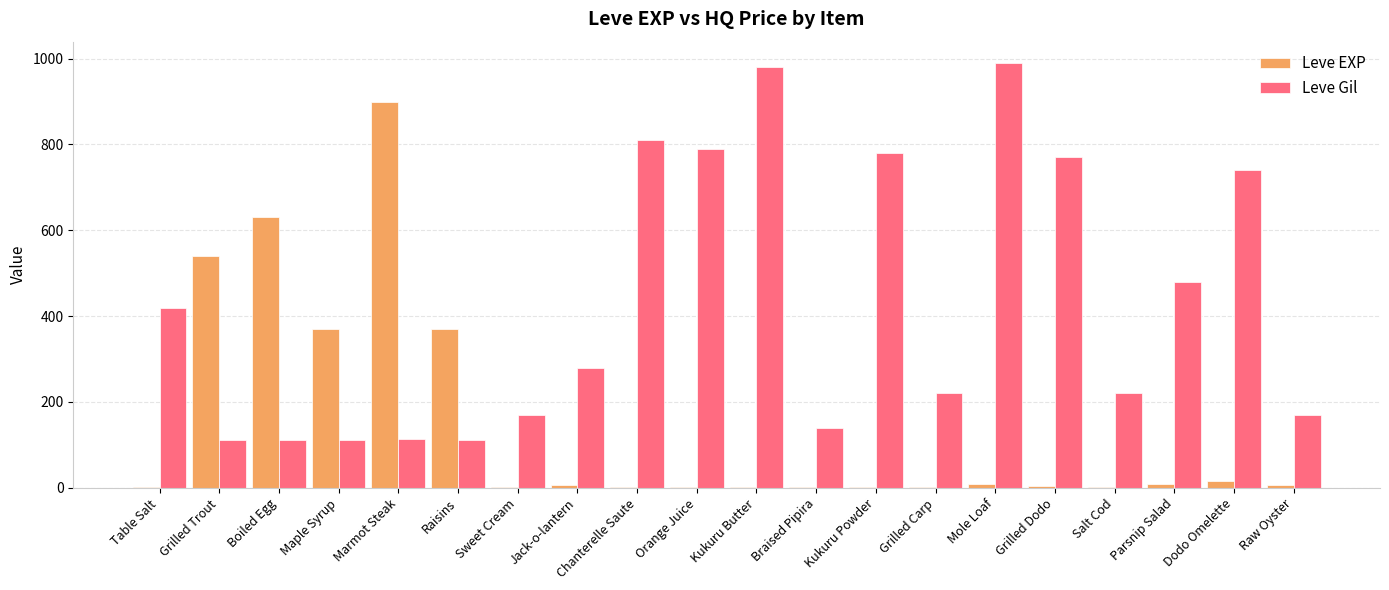

How many categories are shown in the chart?

20